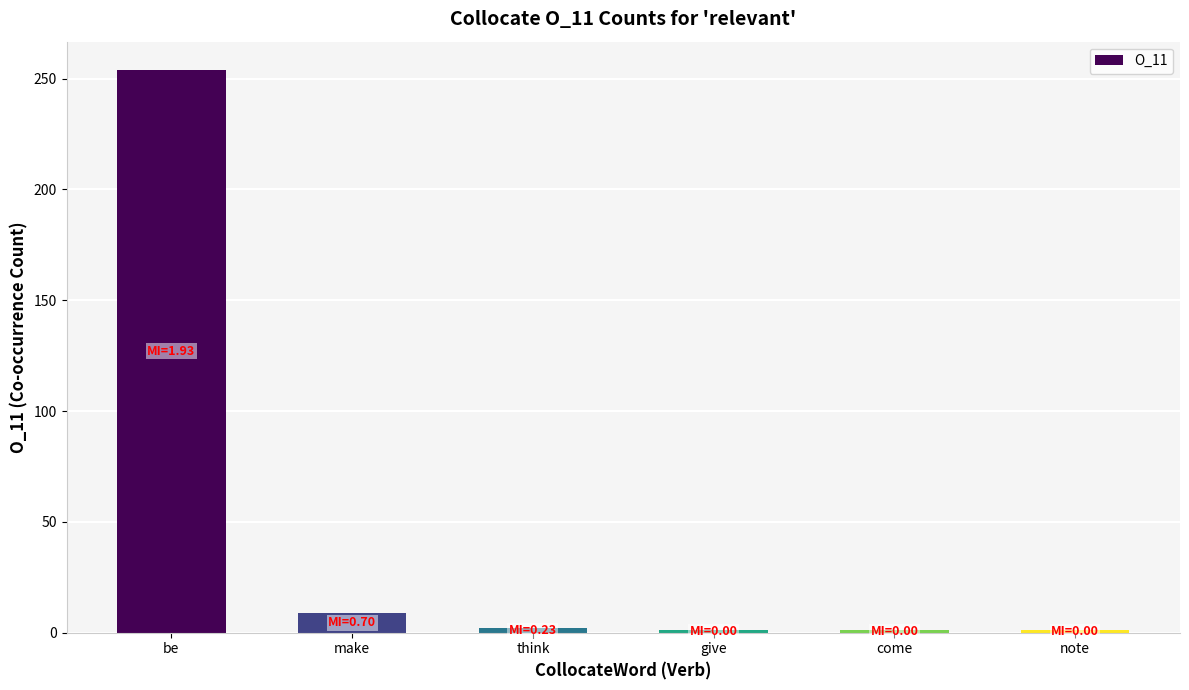

What is the sum of all values?

268